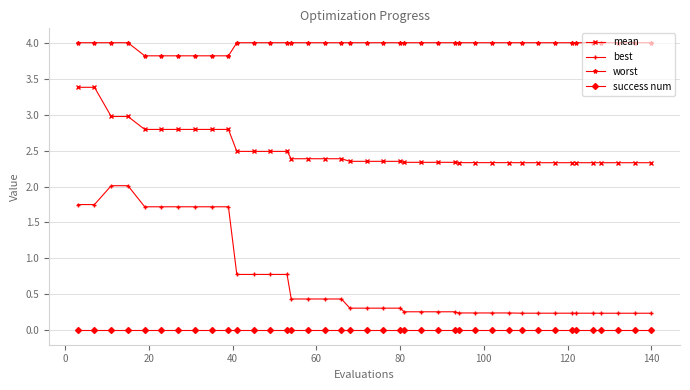

True or false: best and worst intersect in this chart.

False